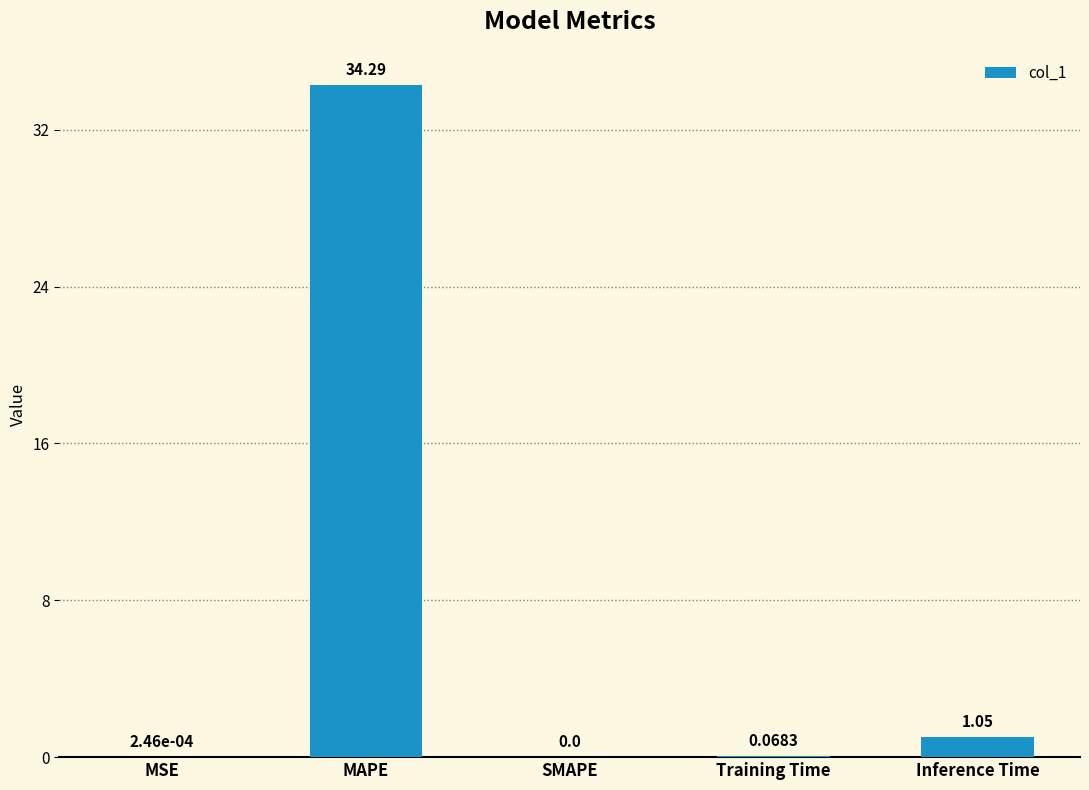

What is the change in value from MSE to Inference Time?

+1.1